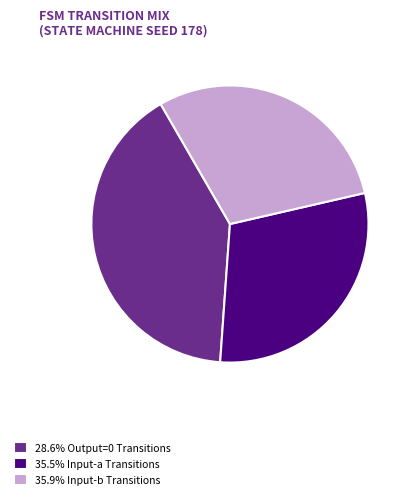

Is there any slice that represents more than half of the pie?

No